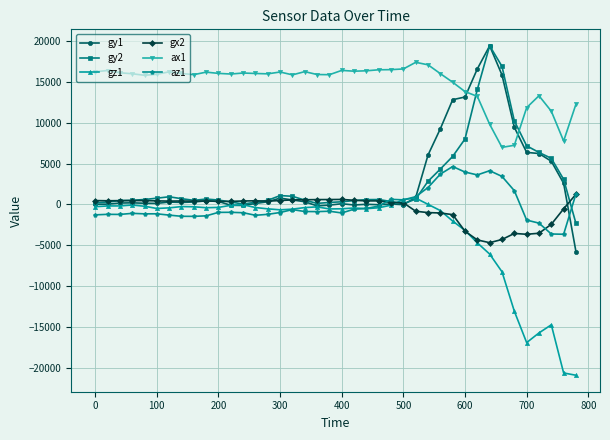

How many lines are shown in the chart?

6